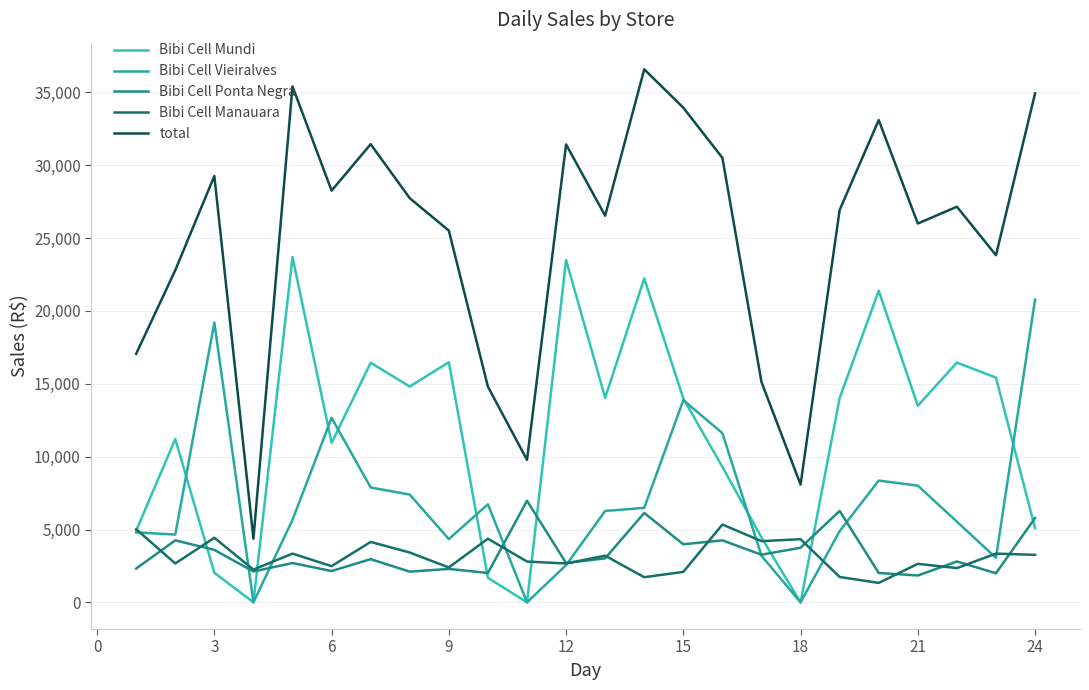

What is the value of the total point at the 17th from the left?

15120.8